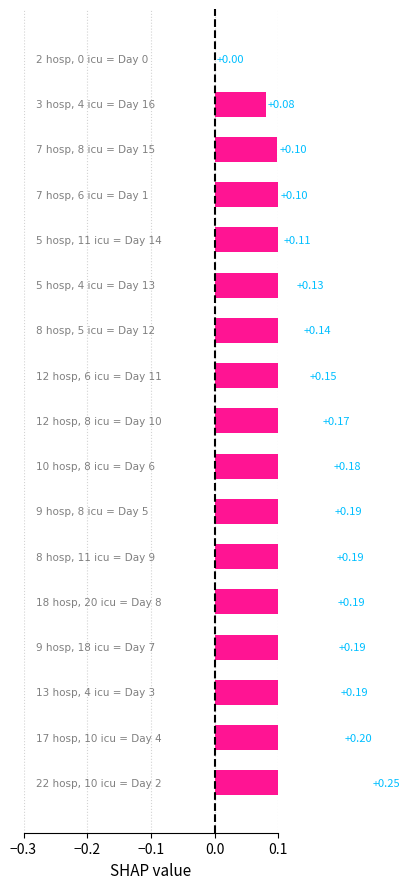

What value does the data have at 10?

0.1